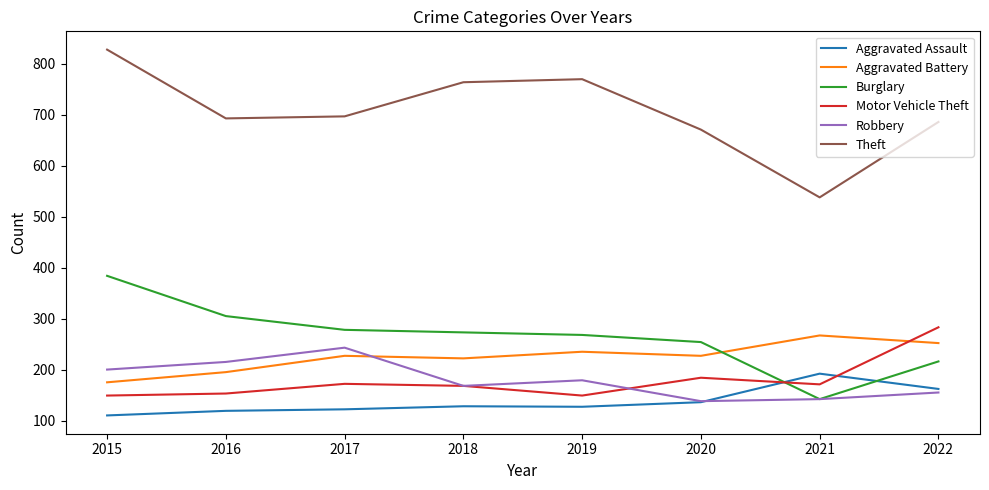

True or false: Burglary and Theft cross at least once.

False